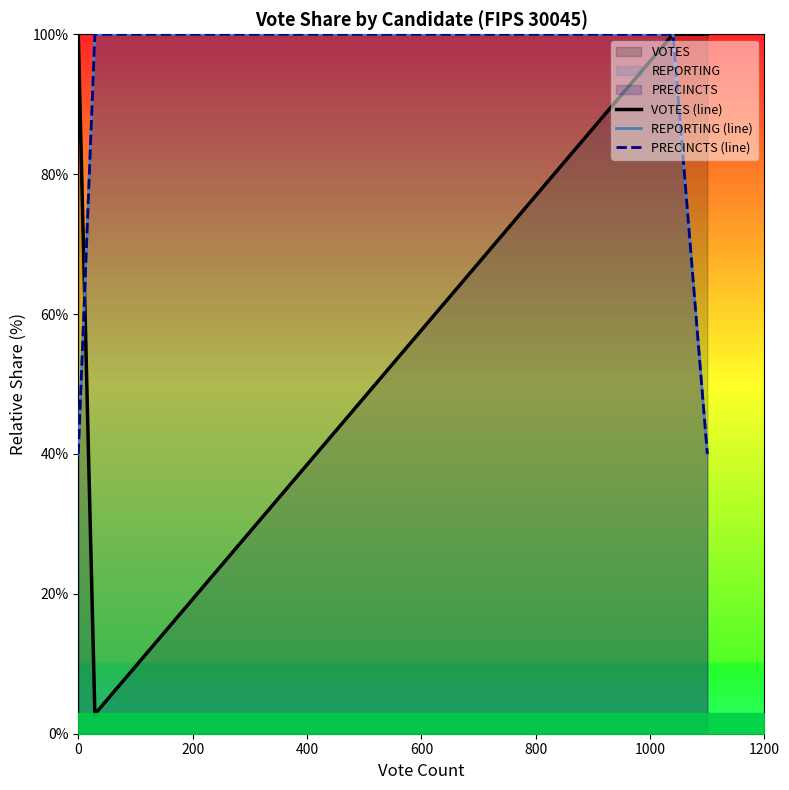

Count the REPORTING (line) values in the range 40 to 100.

5